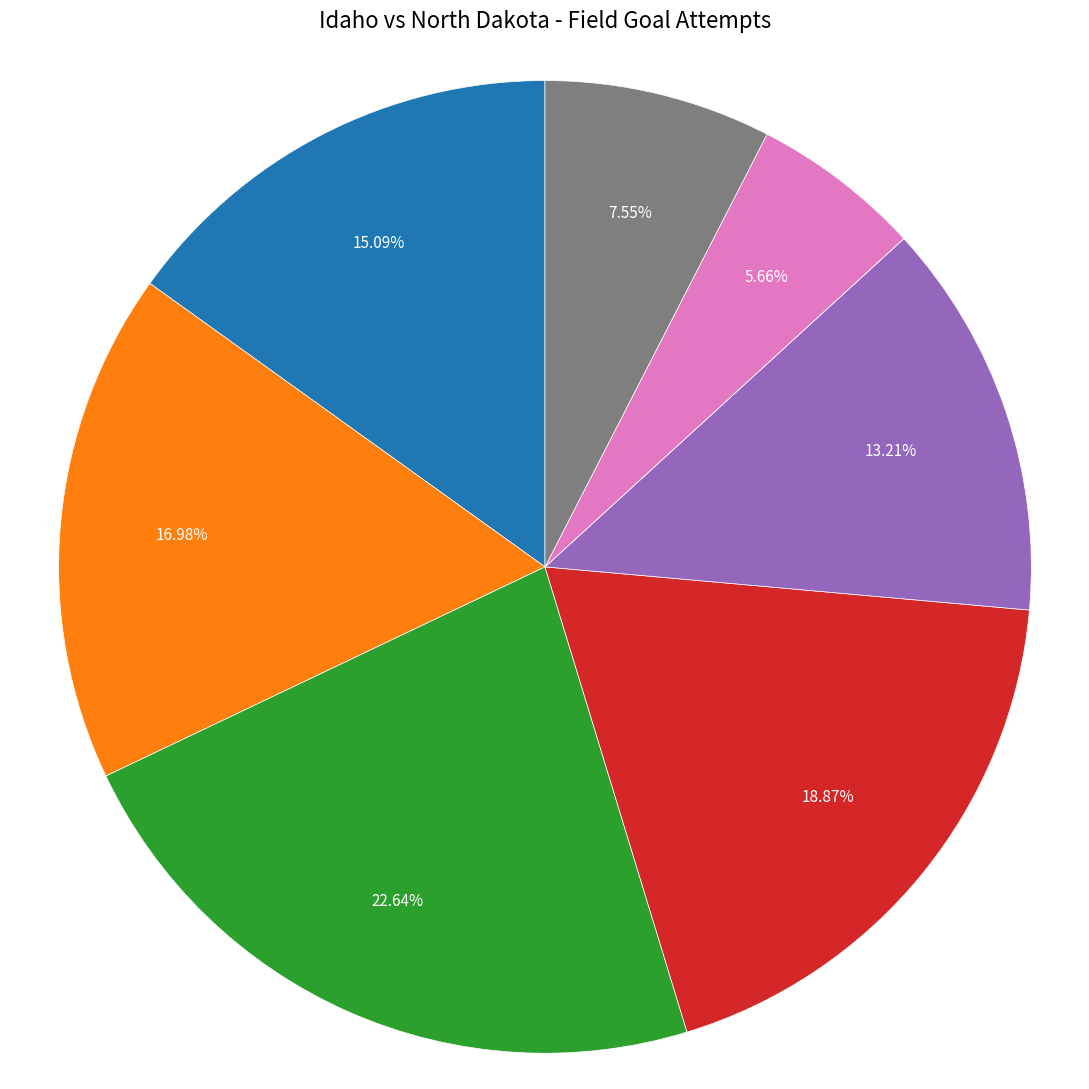

Is there any slice that represents more than half of the pie?

No